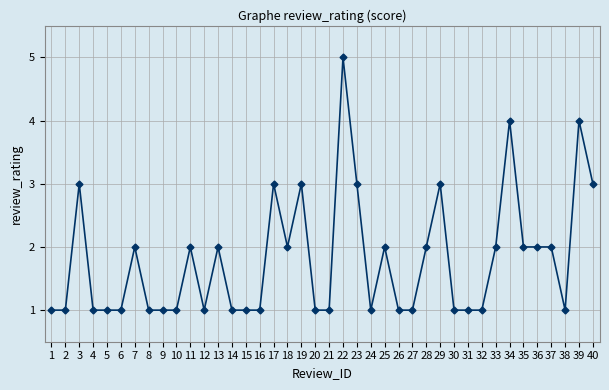

Reading left to right, what are all the values shown in this chart?

1=1	2=1	3=3	4=1	5=1	6=1	7=2	8=1	9=1	10=1	11=2	12=1	13=2	14=1	15=1	16=1	17=3	18=2	19=3	20=1	21=1	22=5	23=3	24=1	25=2	26=1	27=1	28=2	29=3	30=1	31=1	32=1	33=2	34=4	35=2	36=2	37=2	38=1	39=4	40=3